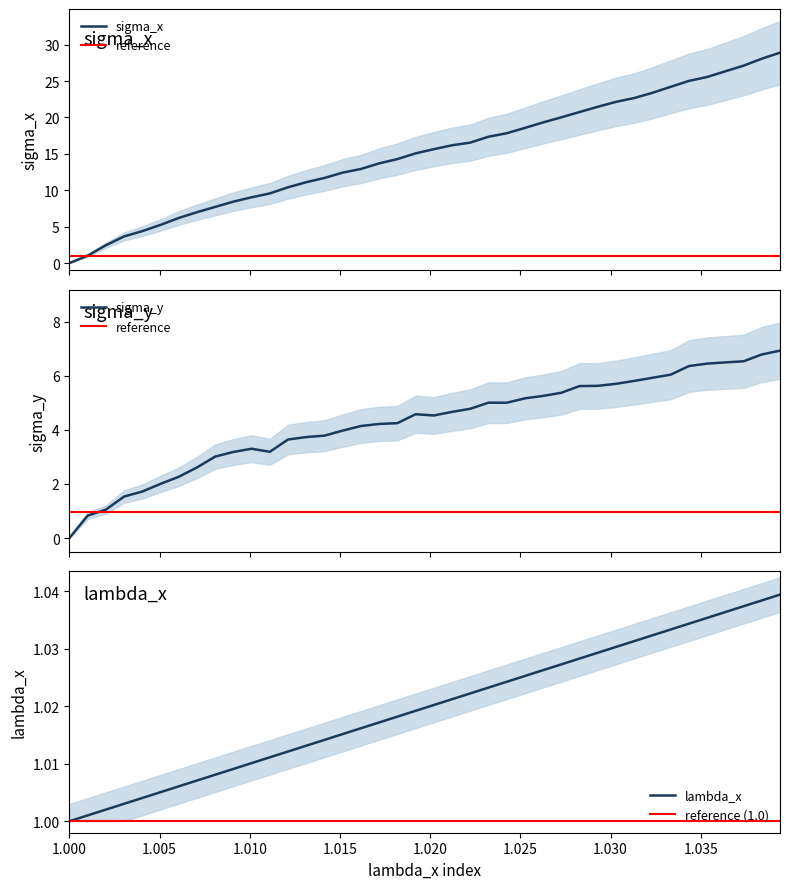

True or false: lambda_x has a value of 1.0 at sigma_y.

True